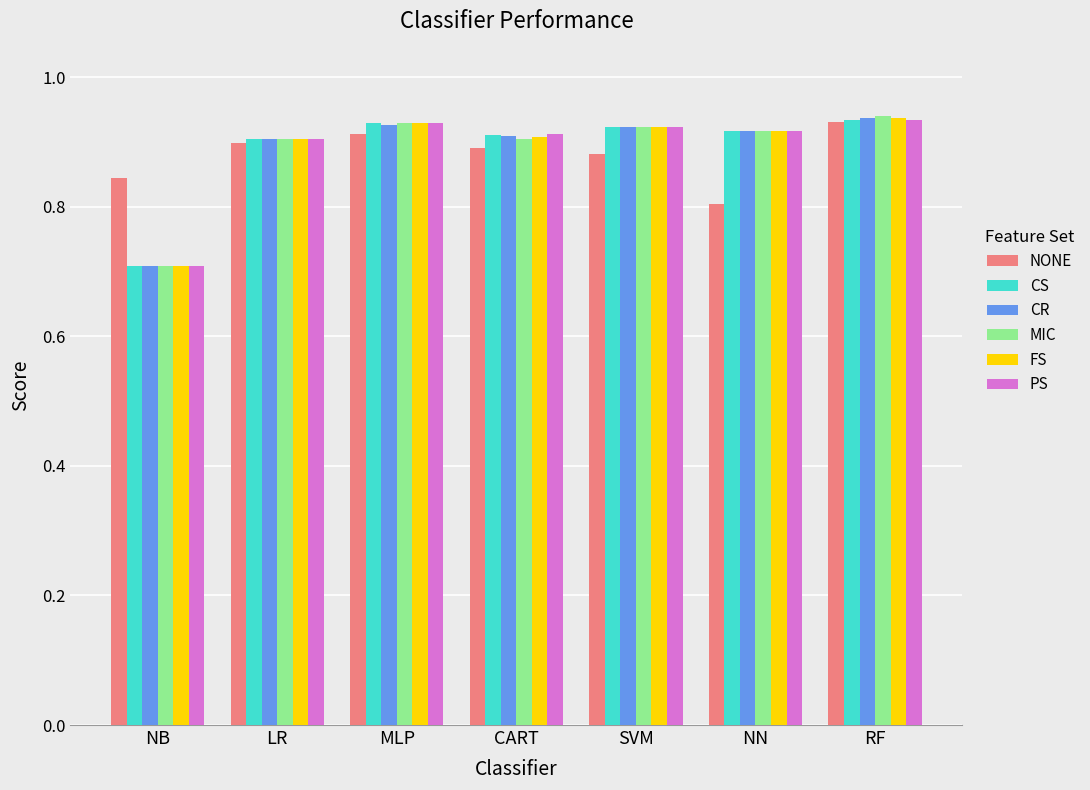

How many bars are there in total?

42